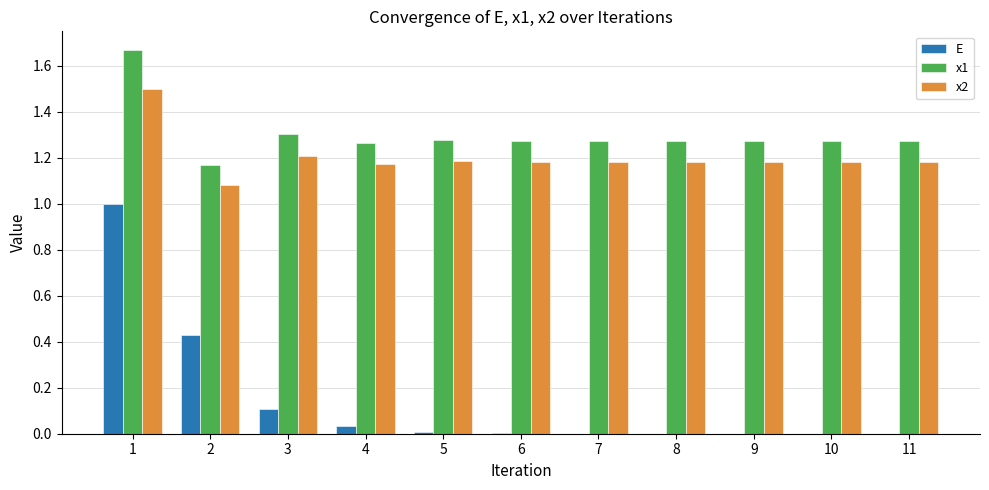

Is the value of x2 at 9 greater than the value of E at 3?

Yes